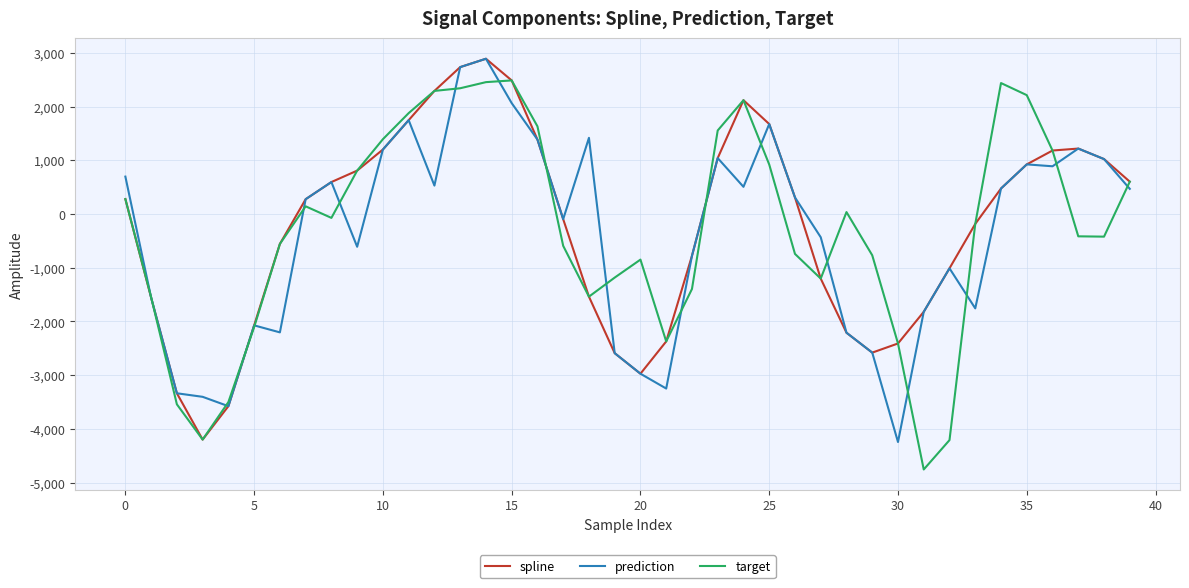

What is the greatest value displayed?

2890.8